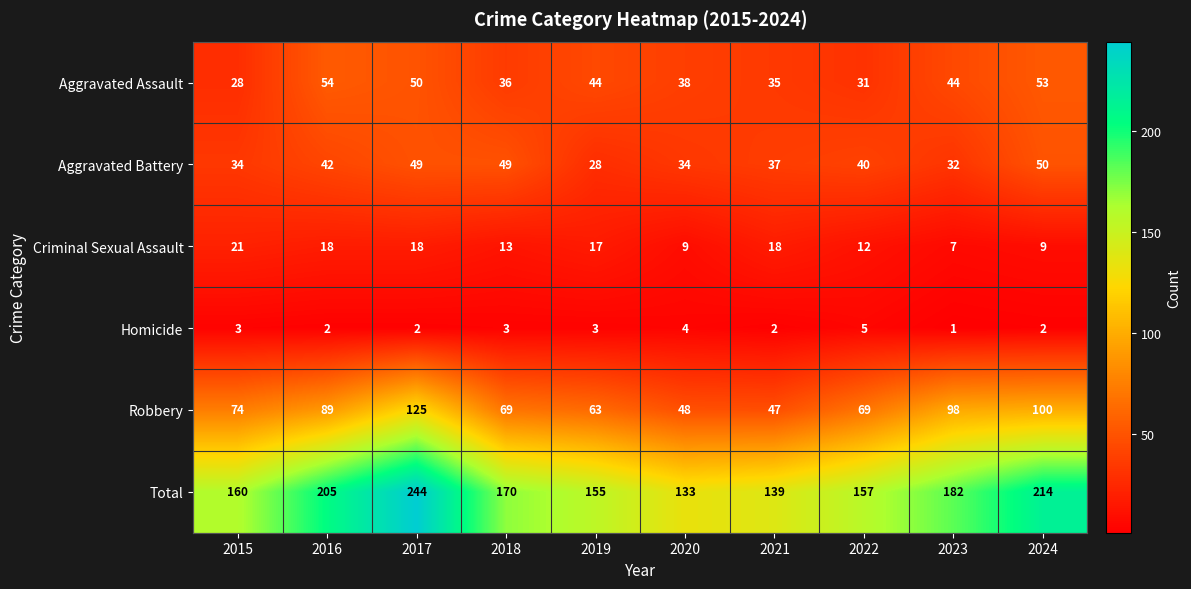

What is the approximate value of Homicide at 2022?

5